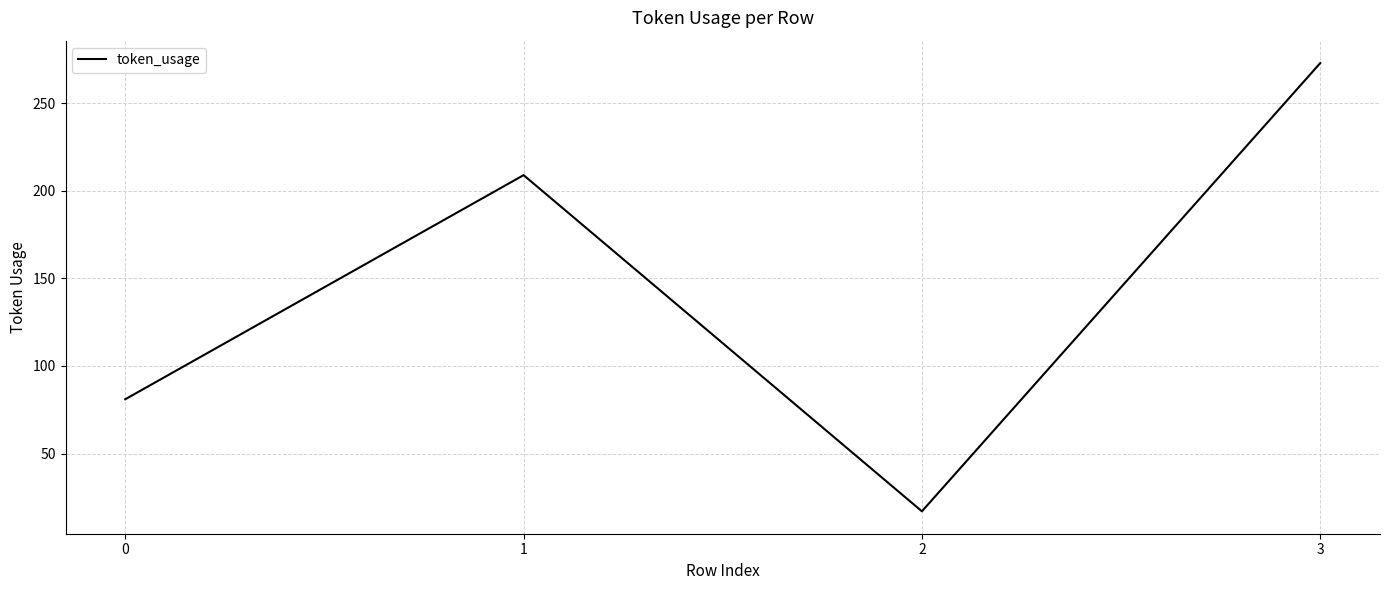

True or false: there are more than 2 points higher than both neighbors.

False